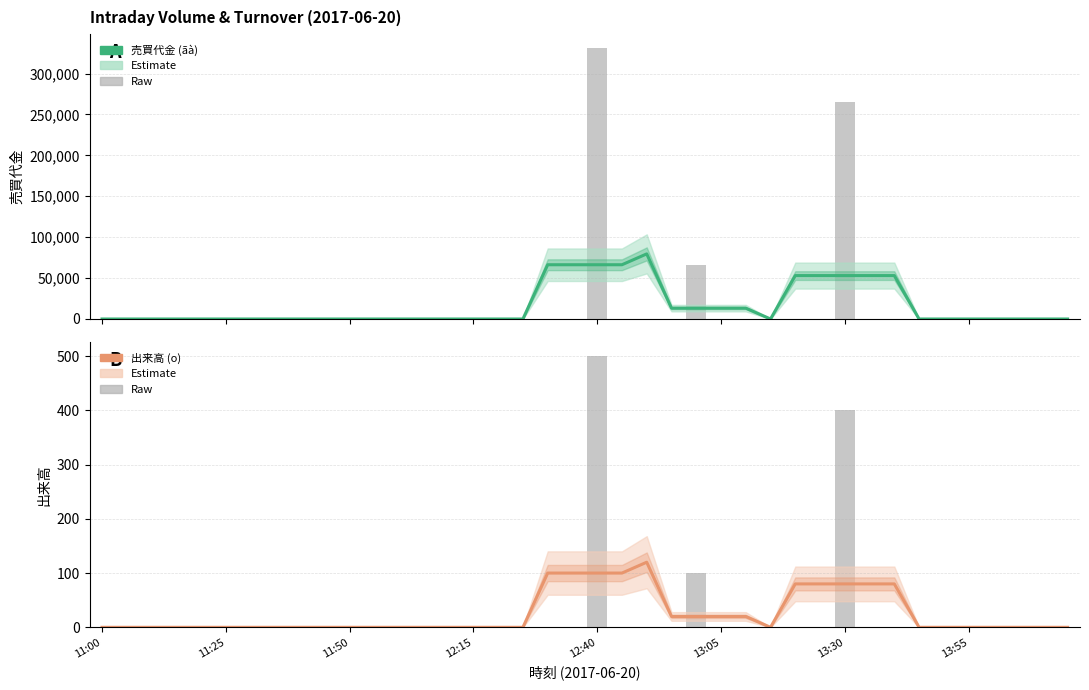

Which category has the lowest value in the 売買代金 (ãà) series?

11:00